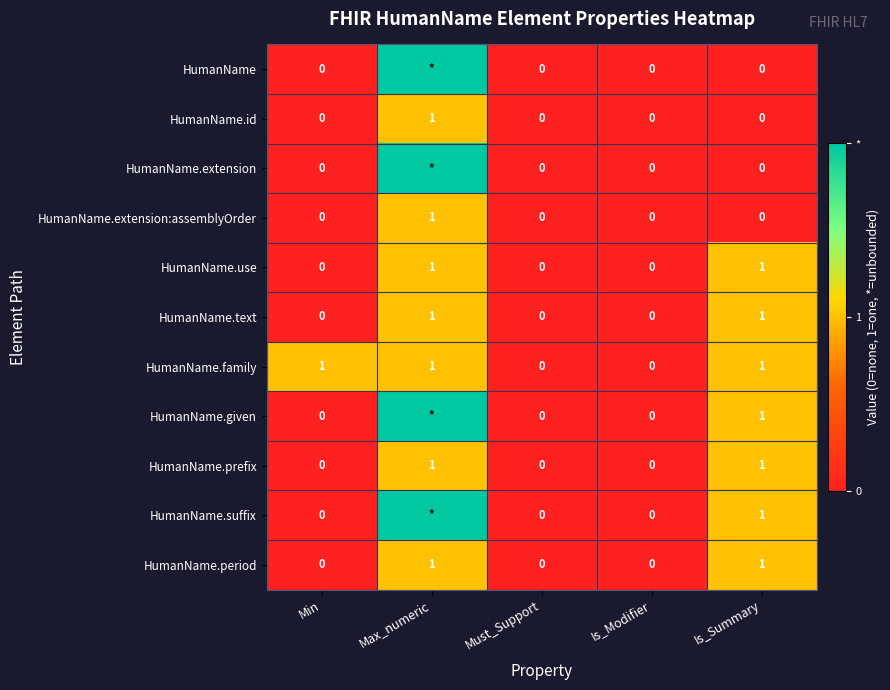

Count the HumanName.use values in the range 0 to 1.

5